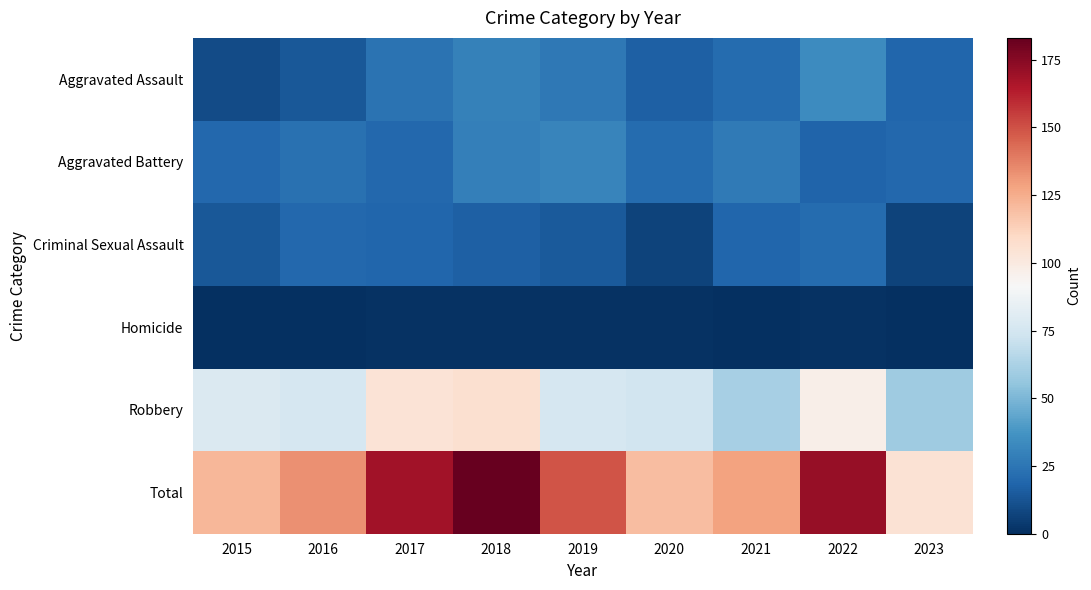

Which series has the largest total across all categories?

Total